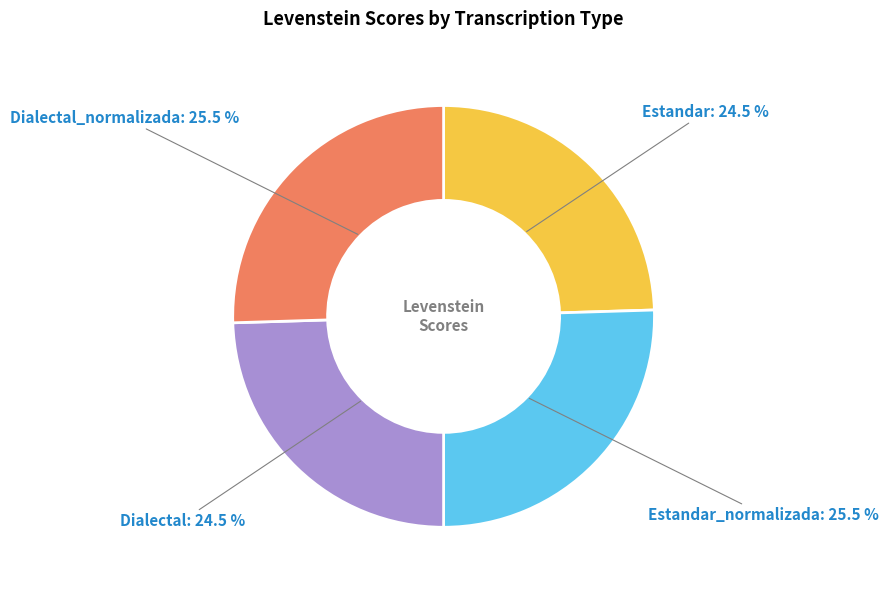

What portion of the pie excludes Dialectal?

75.5%